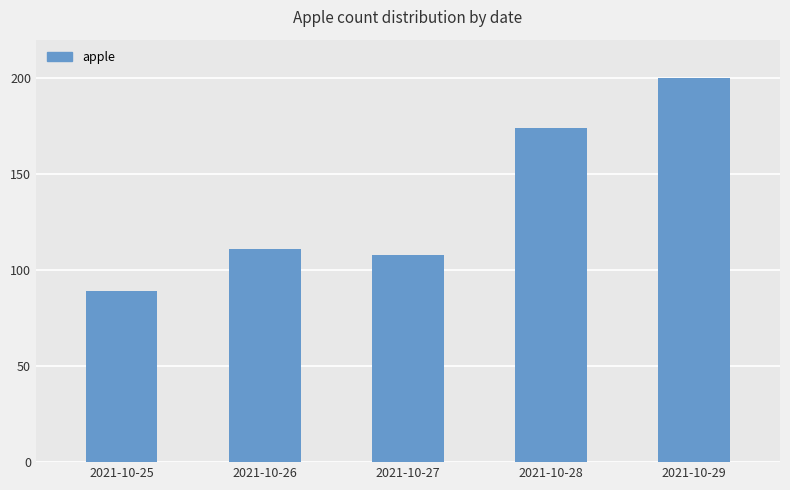

What value does the data have at 2021-10-27, to the nearest 50?

100